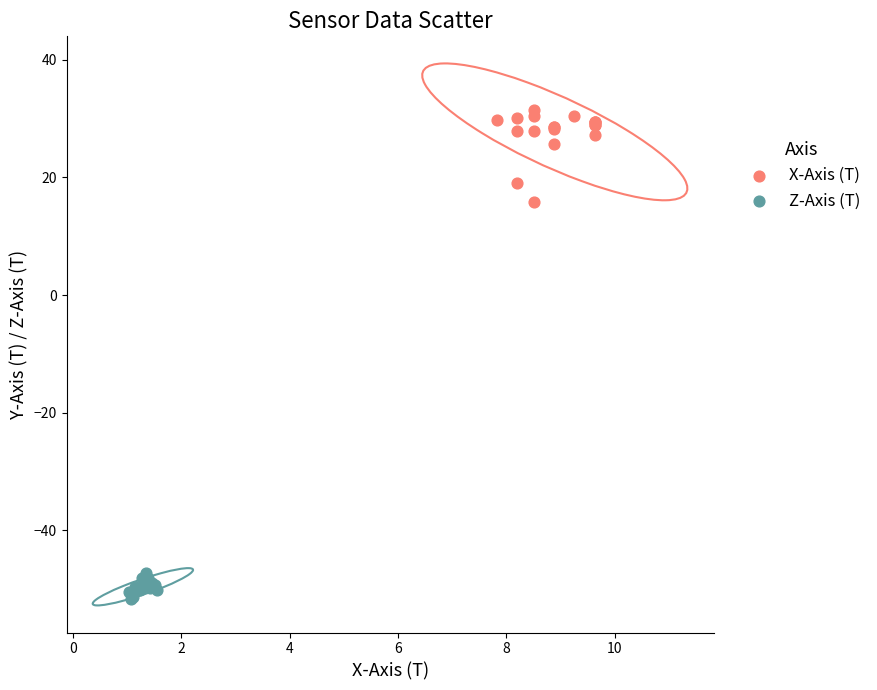

Which series has the widest spread of Y values?

X-Axis (T)